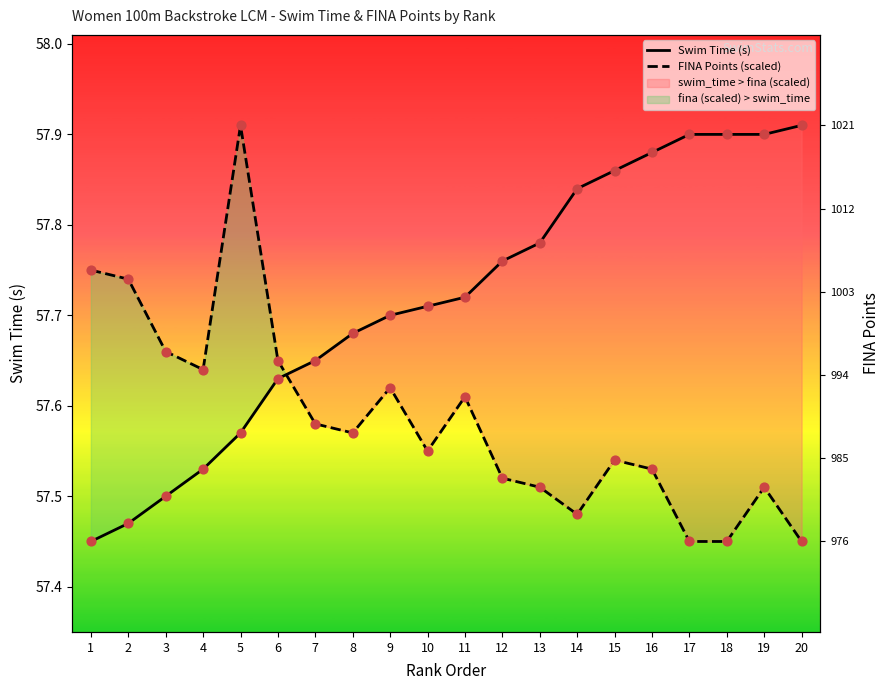

Is the value of FINA Points (scaled) at 15 greater than the value of Swim Time (s) at 12?

No